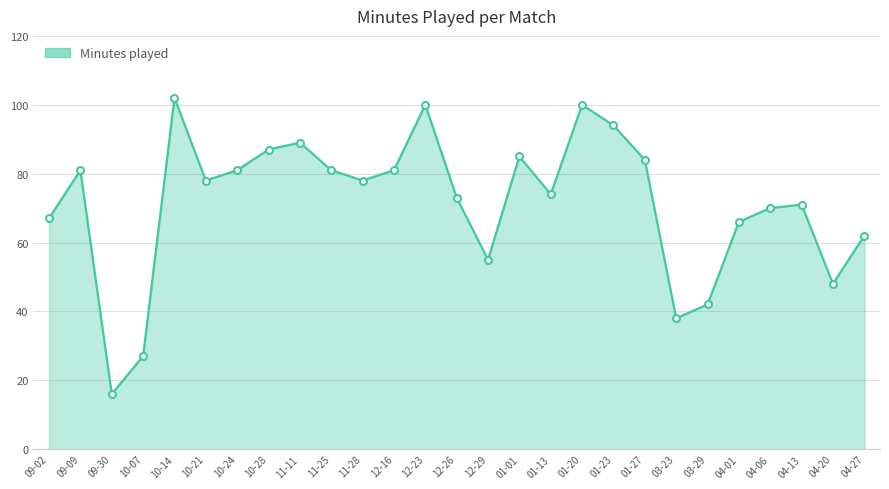

What is the maximum value shown in the chart?

102